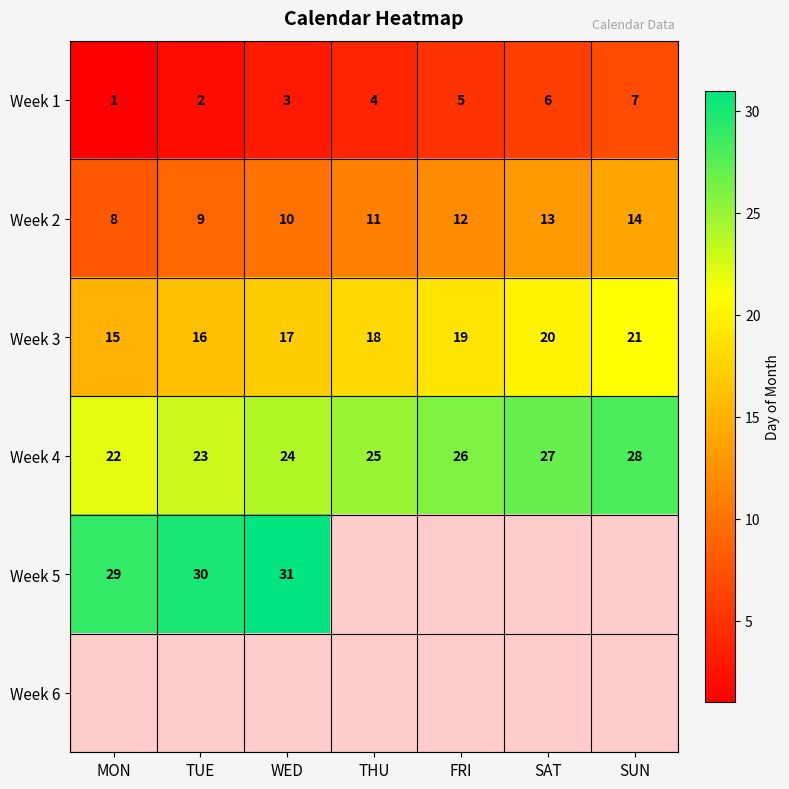

What is the total value across all series at WED?

85